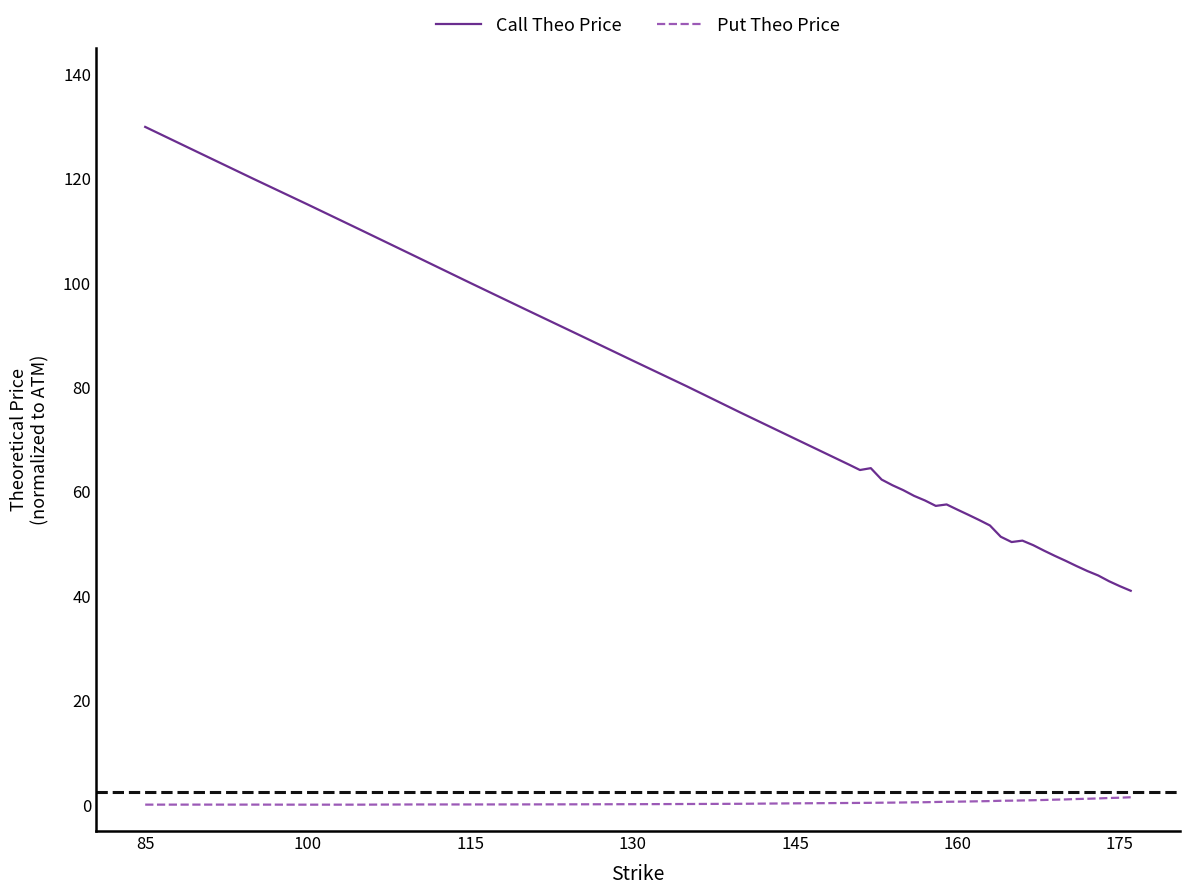

Rank the series by their average value, from highest to lowest.

Call Theo Price, Put Theo Price